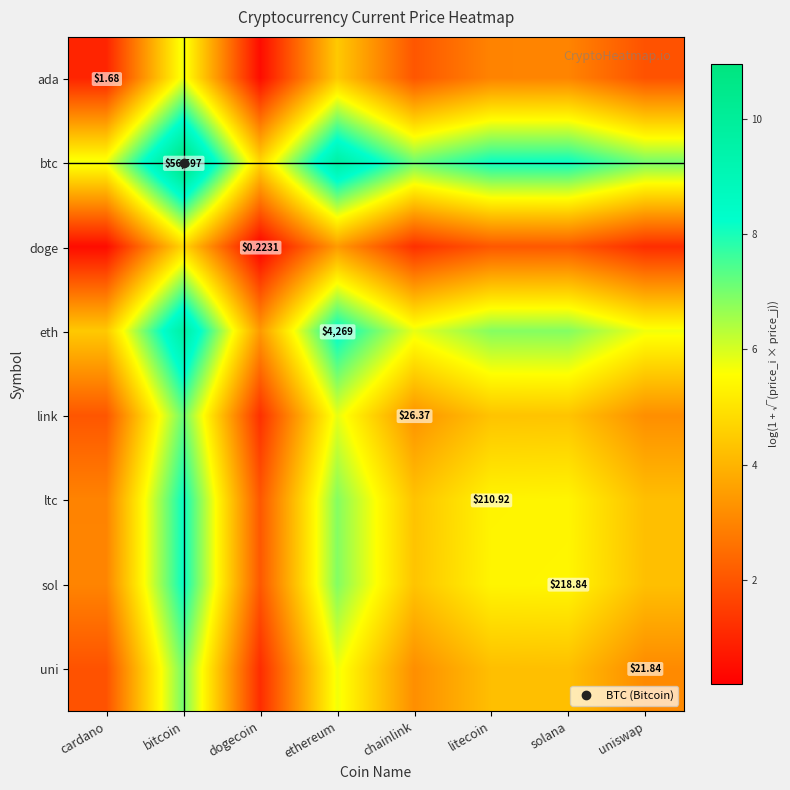

What is the difference between the sol values at uniswap and cardano?

1.2